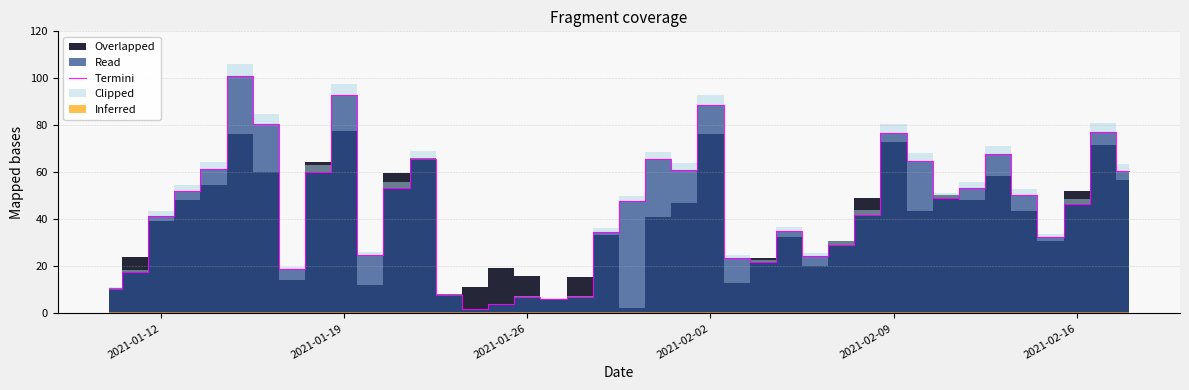

Is it true that Termini equals 92.9 at 2021-01-19?

True